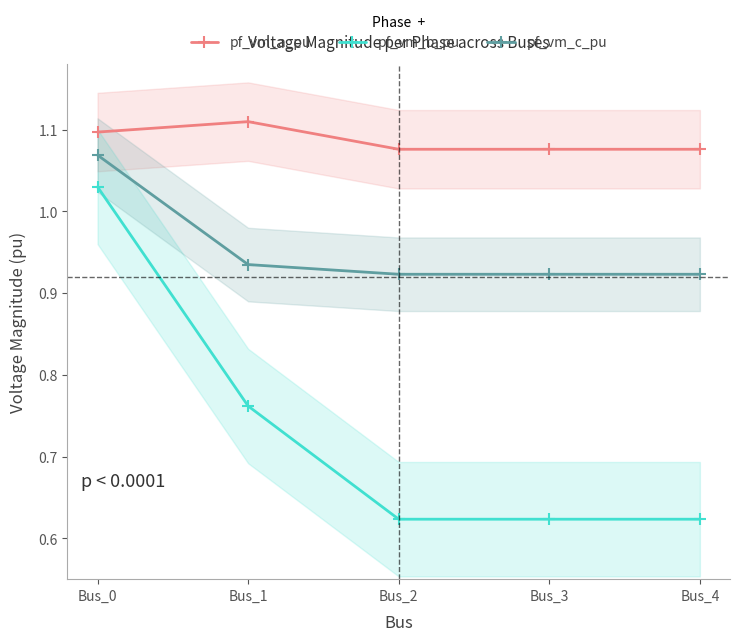

What is the spread (max minus min) of values at Bus_0?

0.1